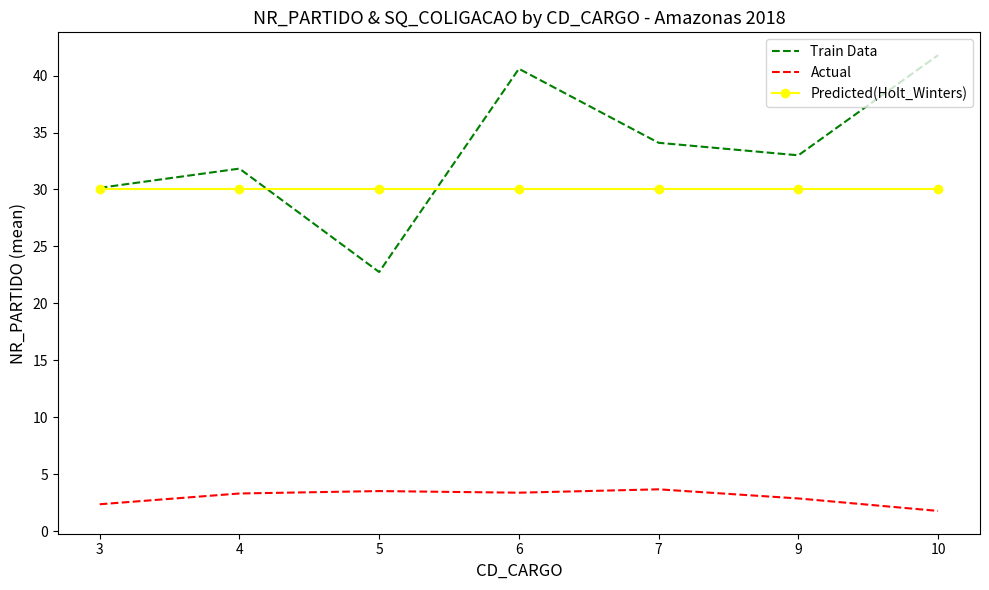

At 4, list the series in order from largest to smallest.

Train Data, Predicted(Holt_Winters), Actual